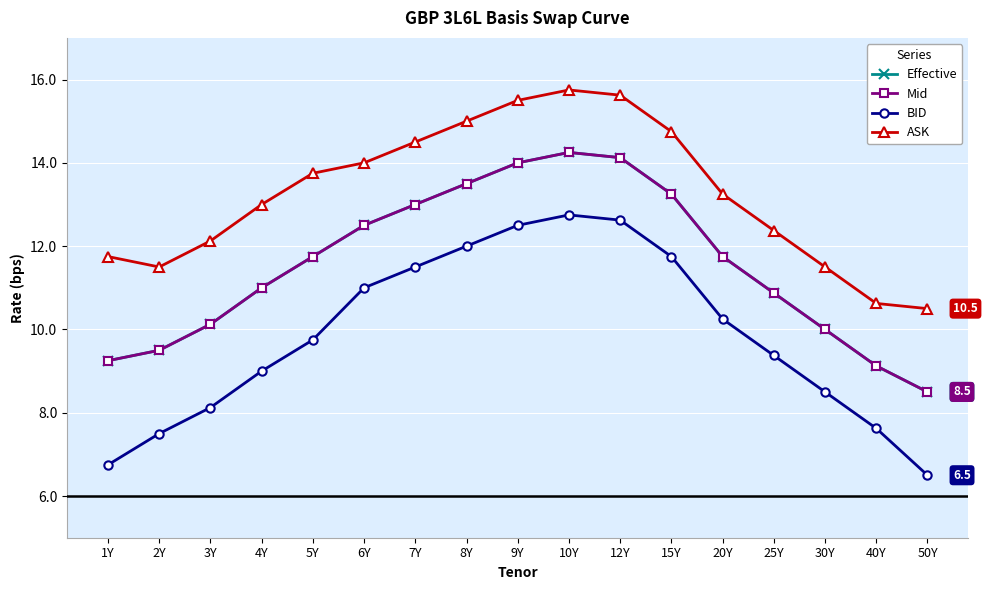

Reading left to right, list all the values displayed in this chart.

Effective: 9.2	9.5	10.1	11.0	11.8	12.5	13.0	13.5	14.0	14.2	14.1	13.2	11.8	10.9	10.0	9.1	8.5
Mid: 9.2	9.5	10.1	11.0	11.8	12.5	13.0	13.5	14.0	14.2	14.1	13.2	11.8	10.9	10.0	9.1	8.5
BID: 6.8	7.5	8.1	9.0	9.8	11.0	11.5	12.0	12.5	12.8	12.6	11.8	10.2	9.4	8.5	7.6	6.5
ASK: 11.8	11.5	12.1	13.0	13.8	14.0	14.5	15.0	15.5	15.8	15.6	14.8	13.2	12.4	11.5	10.6	10.5